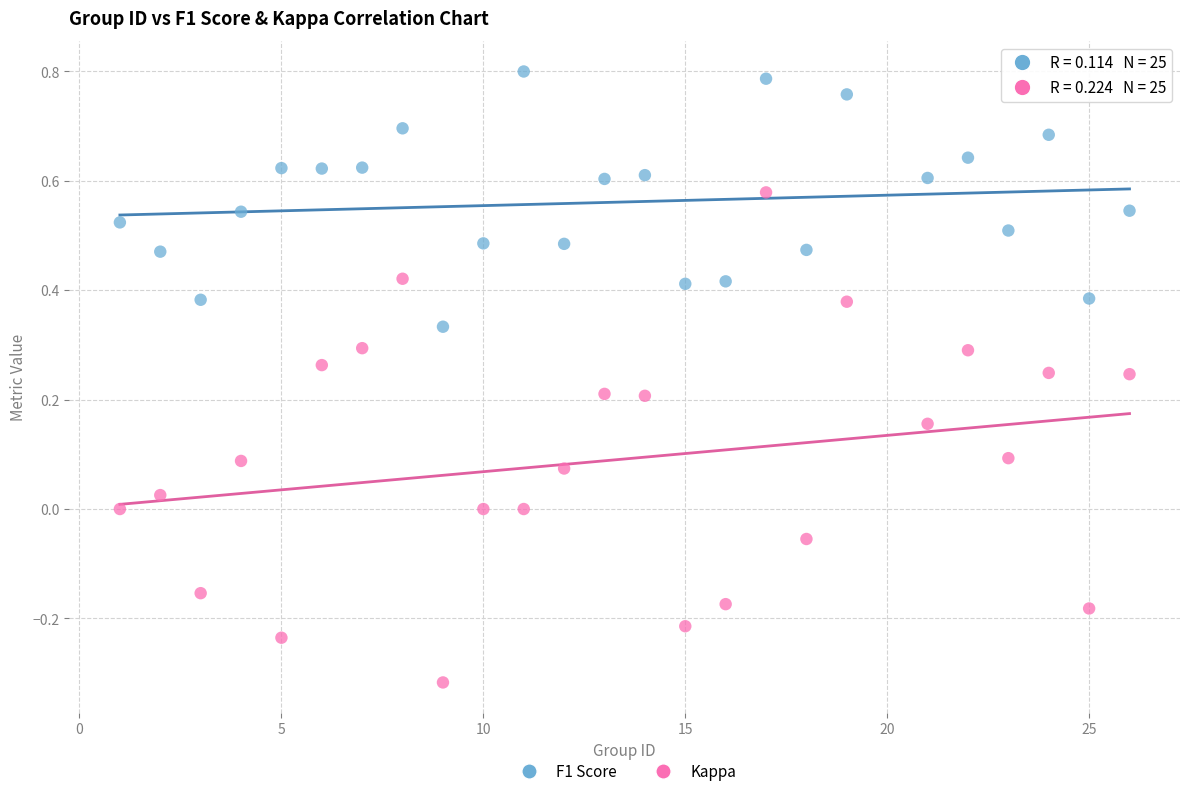

Across all data points, what is the range of X values (max minus min)?

25.0